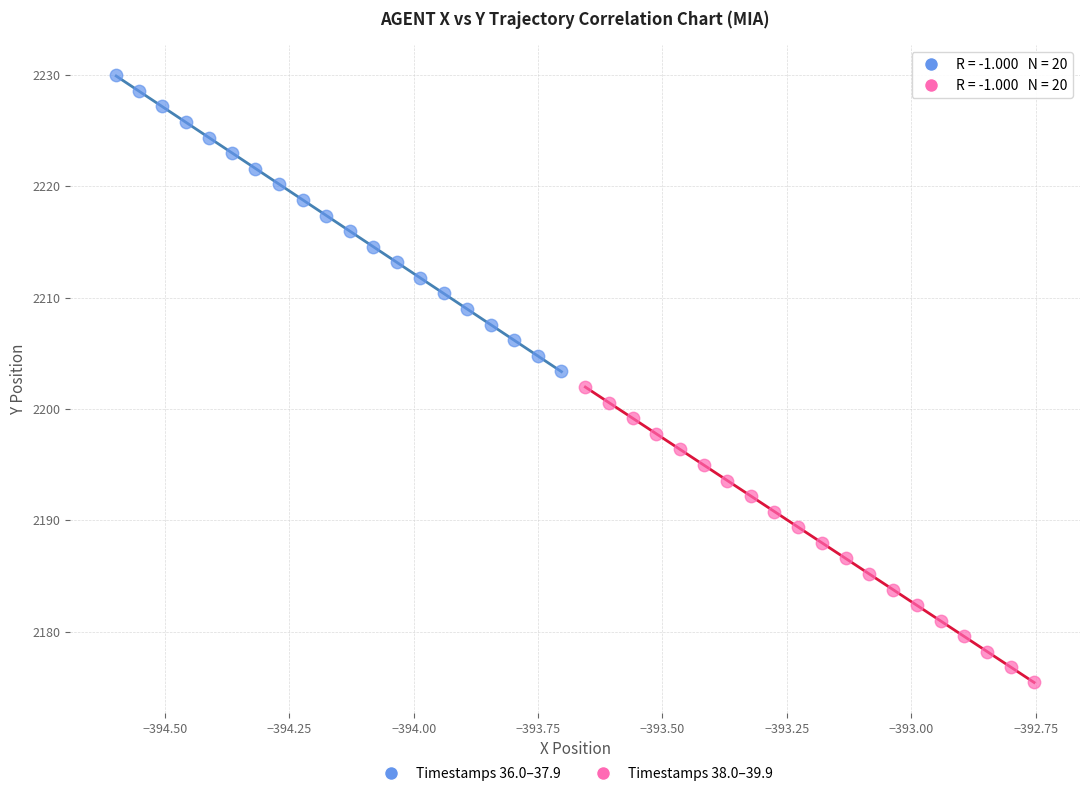

What are all the series names shown in the legend?

Timestamps 36.0–37.9, Timestamps 38.0–39.9